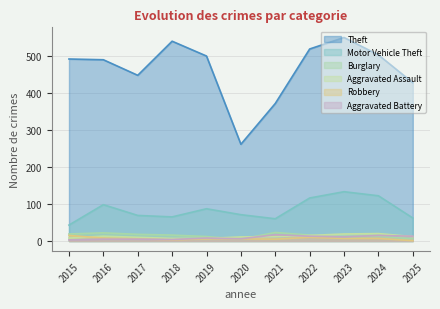

What is the difference between the highest and lowest values at 2025?

426